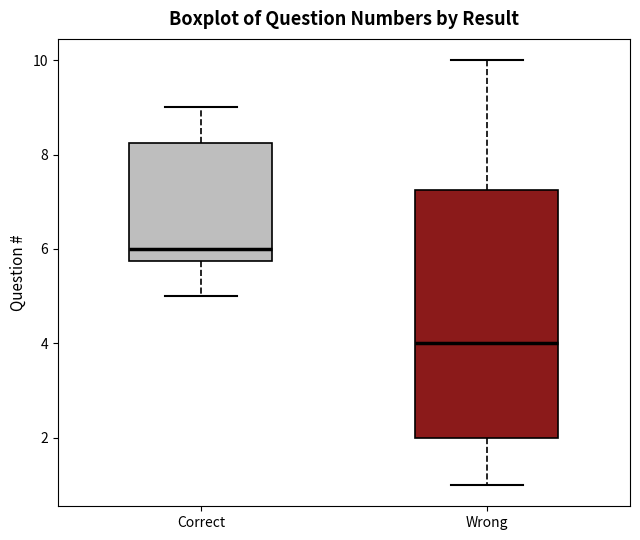

Reading left to right, transcribe this box plot: for each box, give where its median line is, the range the box spans, and where its two whiskers end, as read against the y-axis. The values are not printed on the chart, so give them approximately, as read against the axis.

Correct: median 6.0, box 5.8 to 8.2, whiskers 5.0 to 9.0
Wrong: median 4.0, box 2.0 to 7.2, whiskers 1.0 to 10.0